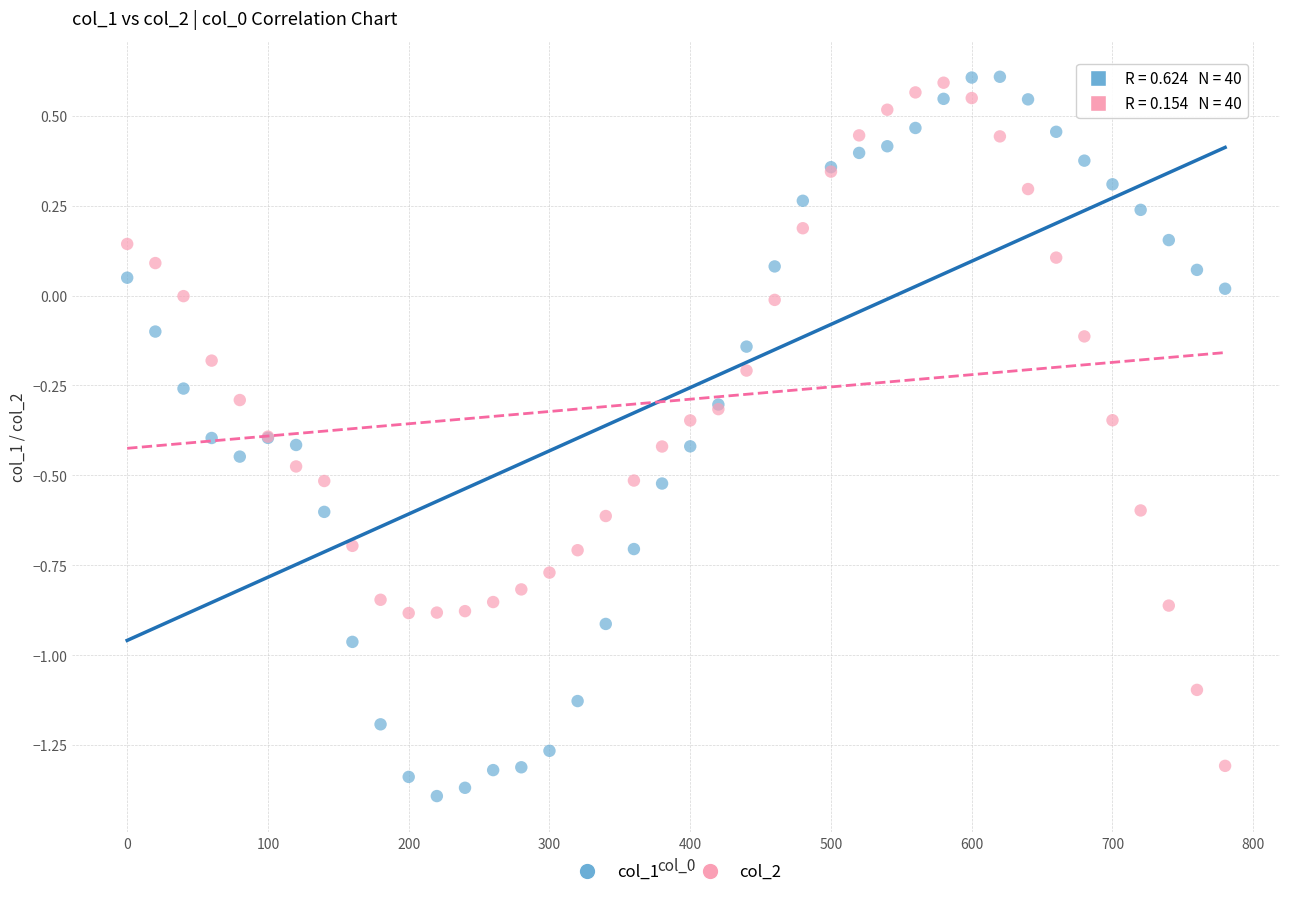

Which series has the widest spread of Y values?

col_1